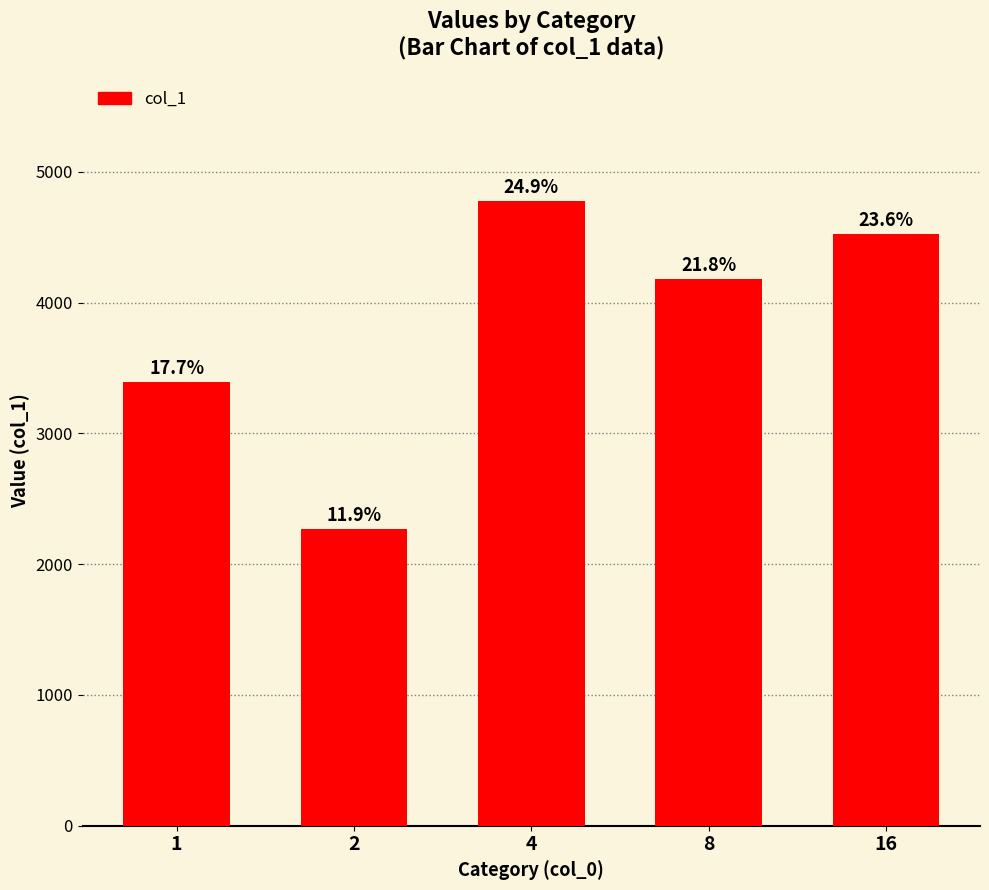

What is the value of the 4th bar from the left?

4184